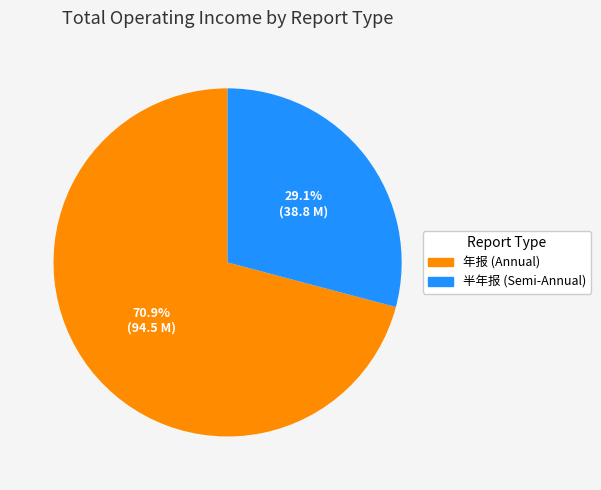

Combined, do 半年报 and 年报 account for over 50%?

Yes